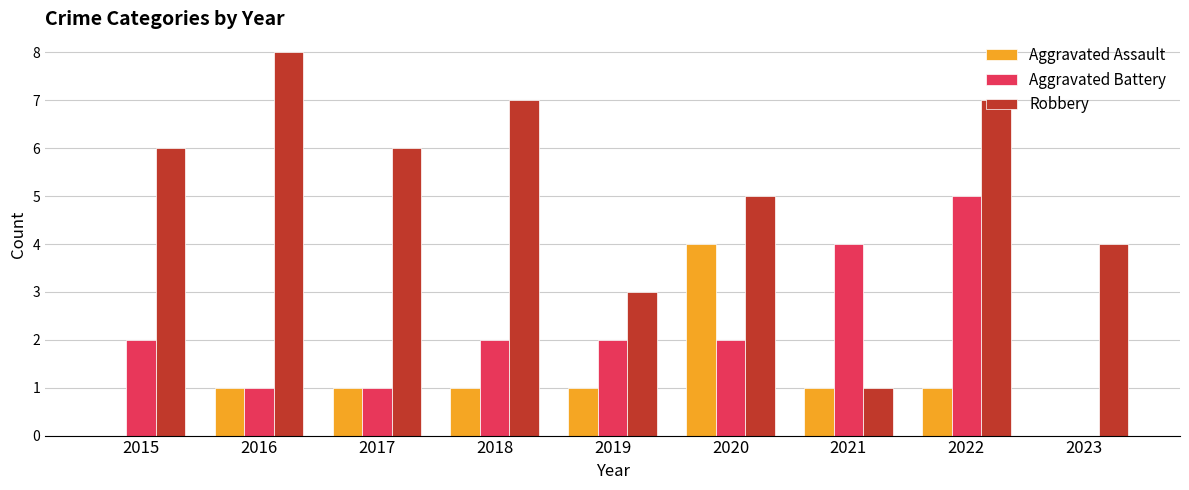

How many Aggravated Assault values are between 1 and 2?

6